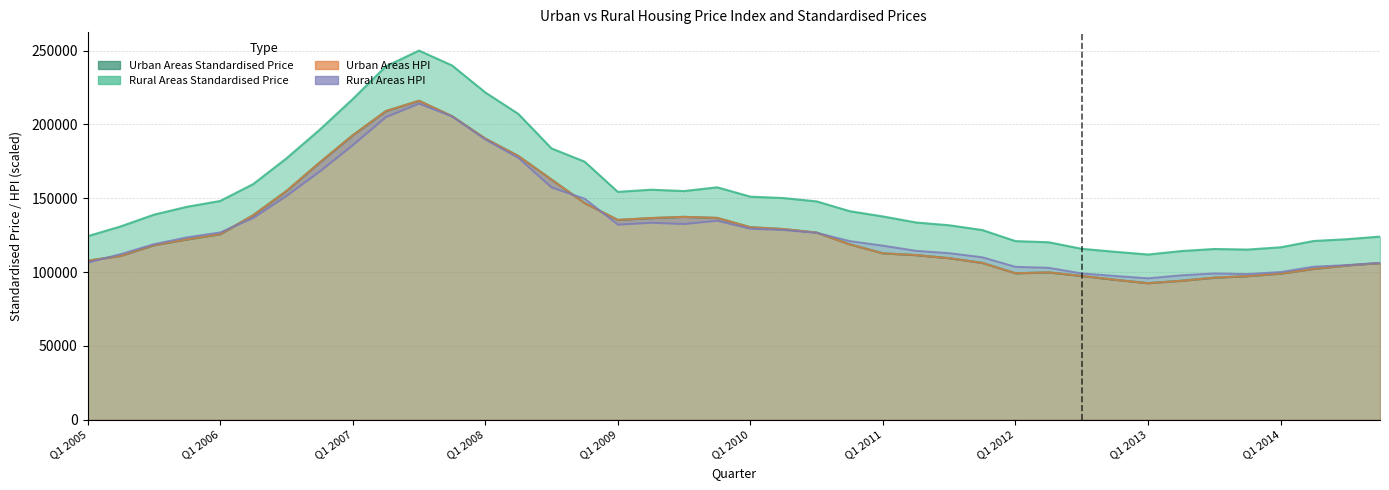

Where do Rural Areas HPI and Urban Areas HPI first cross each other?

Q1 2005 and Q2 2005